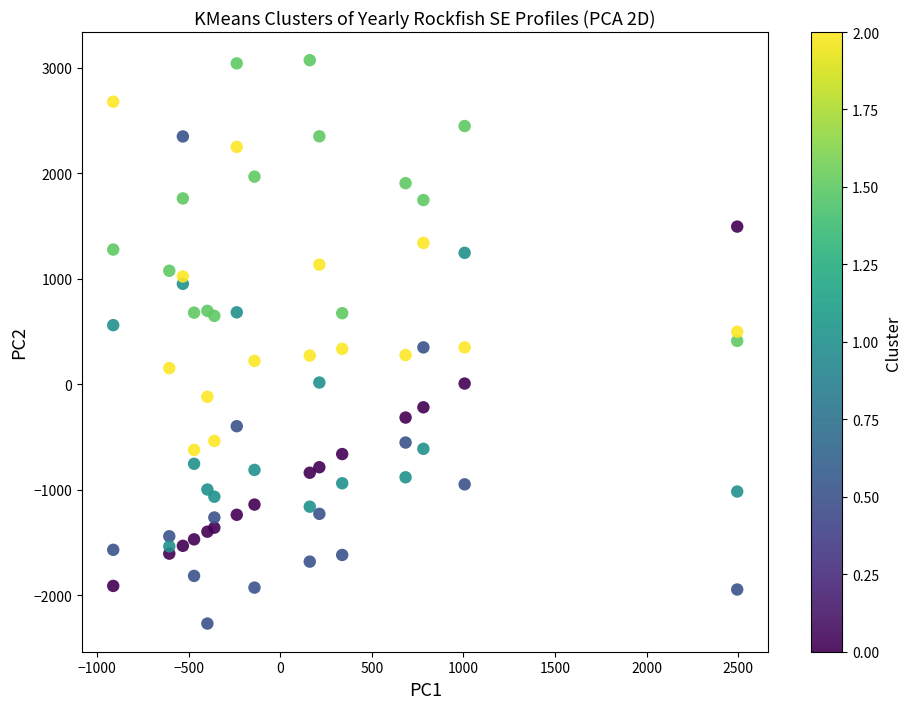

What is the range of Y values (max minus min)?

5337.3